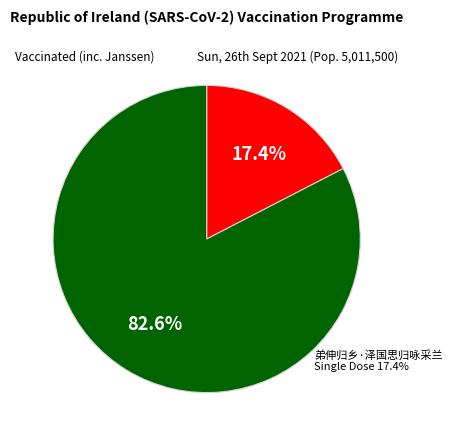

Does 弟伸归乡 account for over 50% of the chart?

Yes